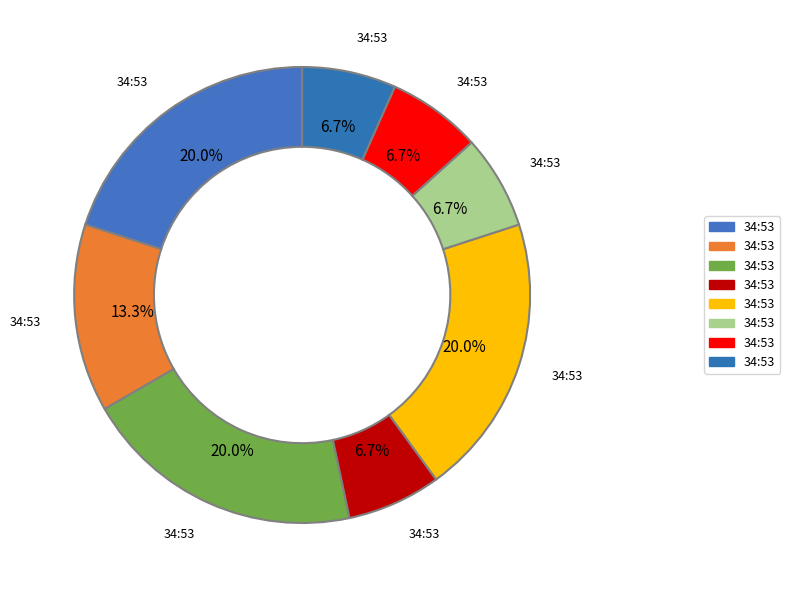

Is there a majority slice in this chart?

No